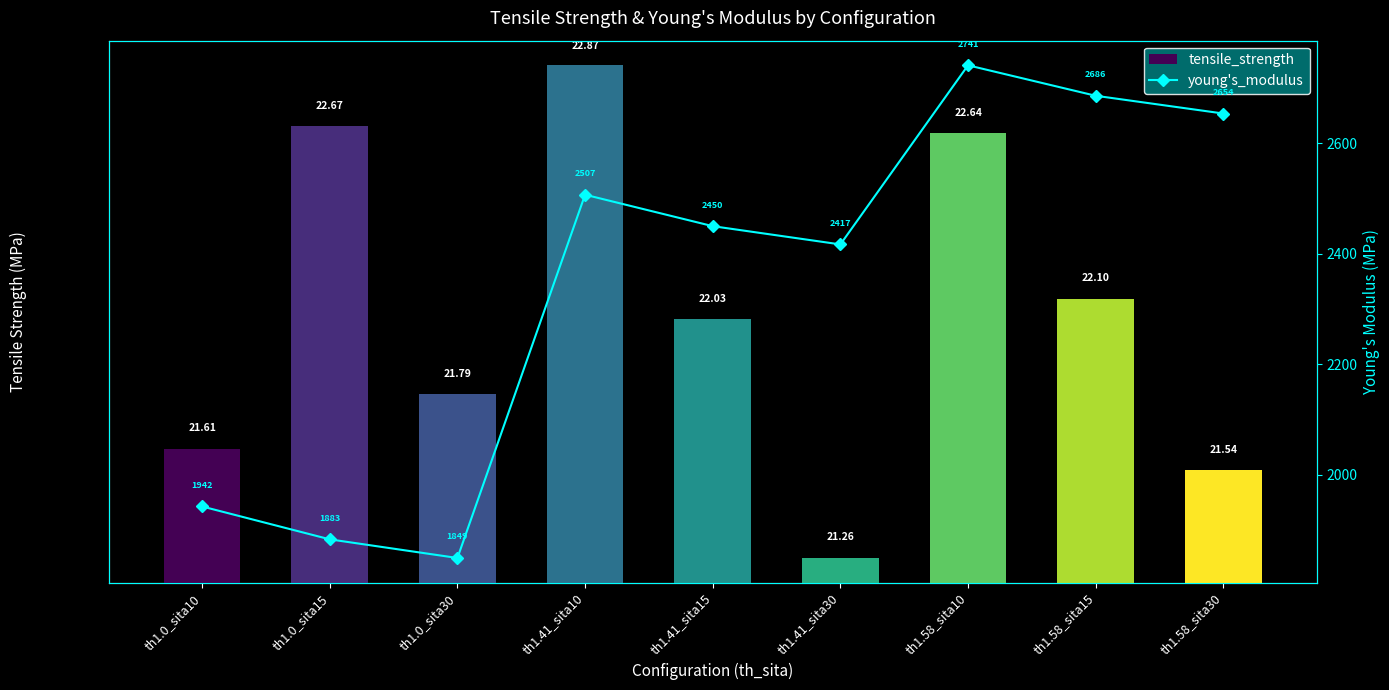

Reading left to right, list all the values displayed in this chart.

tensile_strength: th1.0_sita10=21.6	th1.0_sita15=22.7	th1.0_sita30=21.8	th1.41_sita10=22.9	th1.41_sita15=22.0	th1.41_sita30=21.3	th1.58_sita10=22.6	th1.58_sita15=22.1	th1.58_sita30=21.5
young's_modulus: th1.0_sita10=1942.2	th1.0_sita15=1882.7	th1.0_sita30=1848.9	th1.41_sita10=2506.9	th1.41_sita15=2449.9	th1.41_sita30=2416.8	th1.58_sita10=2741.3	th1.58_sita15=2686.1	th1.58_sita30=2653.9